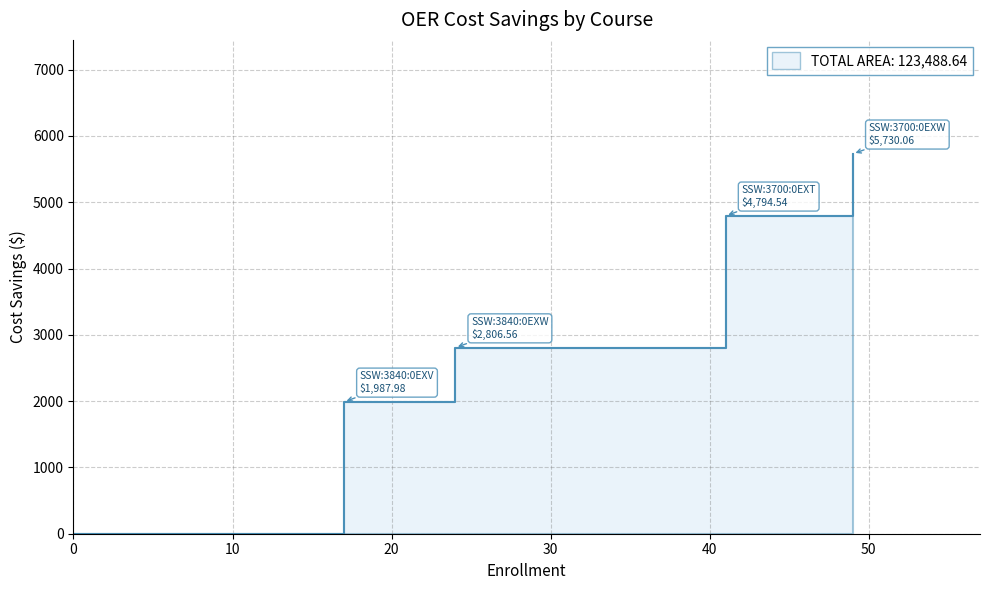

What value does the data have at SSW:3700:0EXW?

5730.1